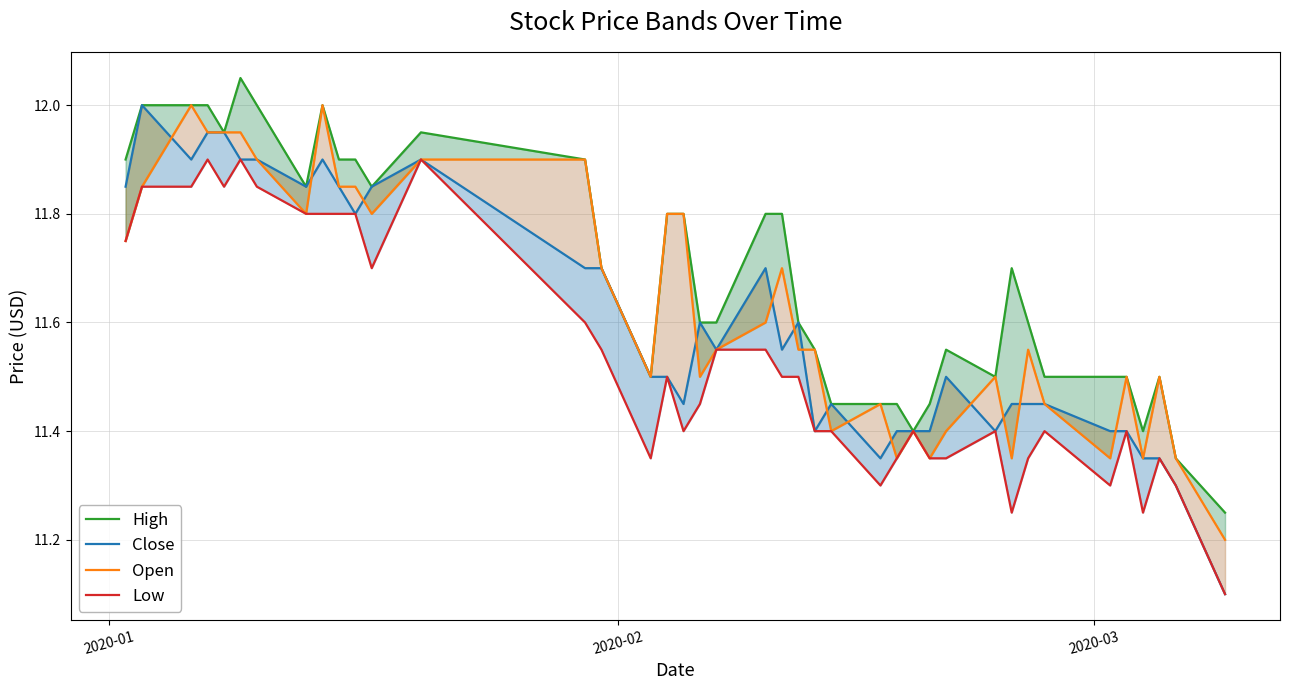

How many distinct data groups are displayed?

4